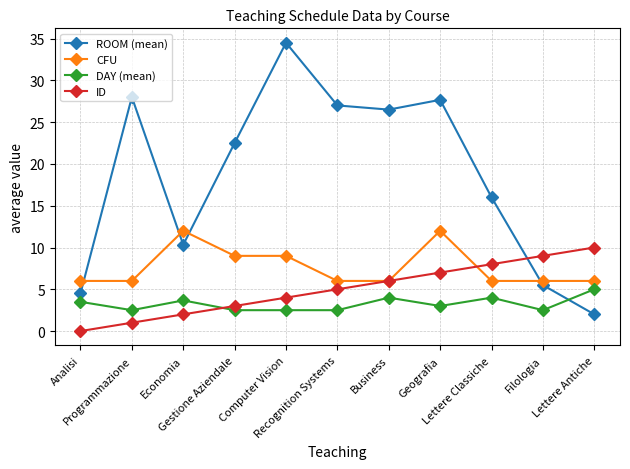

What are all the series names shown in the legend?

ROOM (mean), CFU, DAY (mean), ID